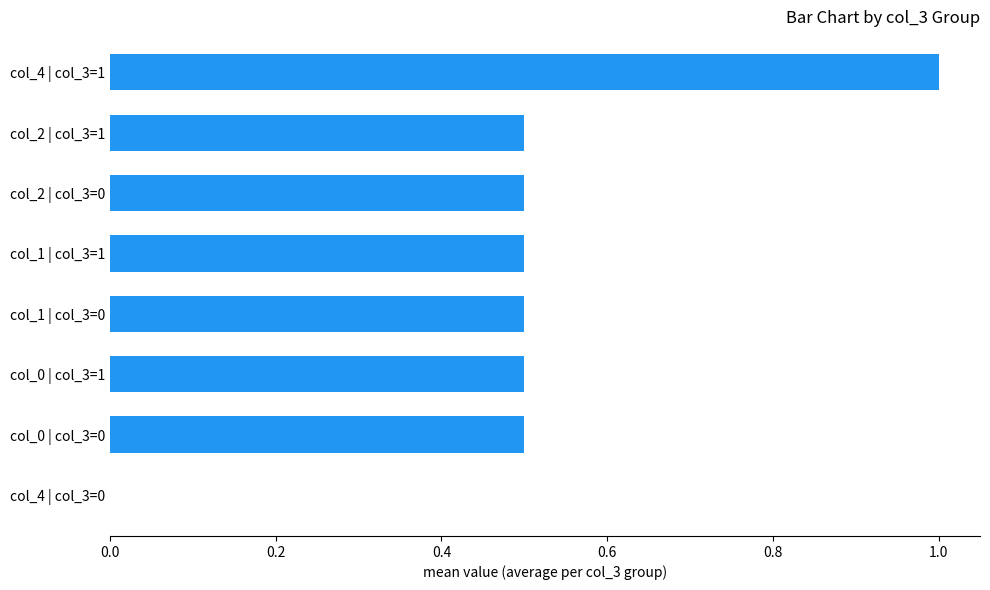

Reading bottom to top, transcribe all the data shown in this chart.

col_4 | col_3=0=0.0	col_0 | col_3=0=0.5	col_0 | col_3=1=0.5	col_1 | col_3=0=0.5	col_1 | col_3=1=0.5	col_2 | col_3=0=0.5	col_2 | col_3=1=0.5	col_4 | col_3=1=1.0